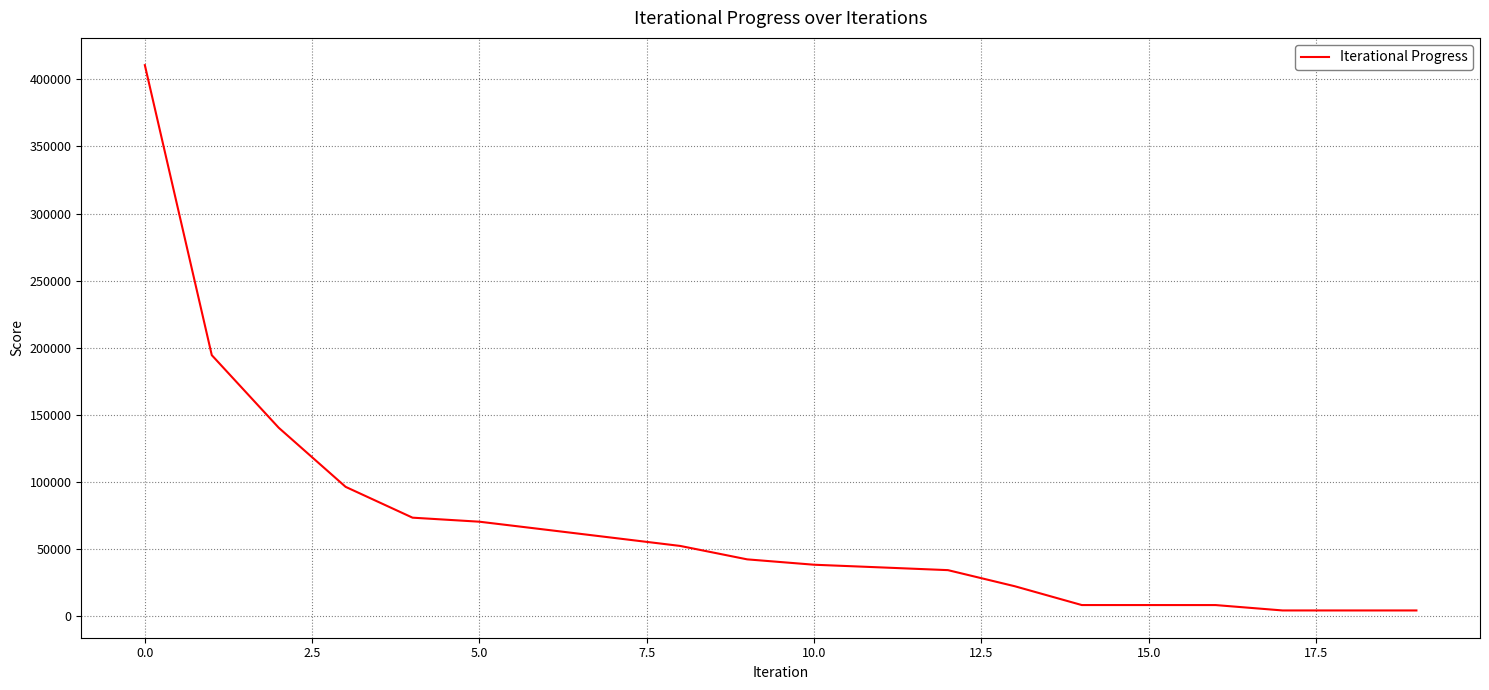

What is the maximum value shown in the chart?

410500